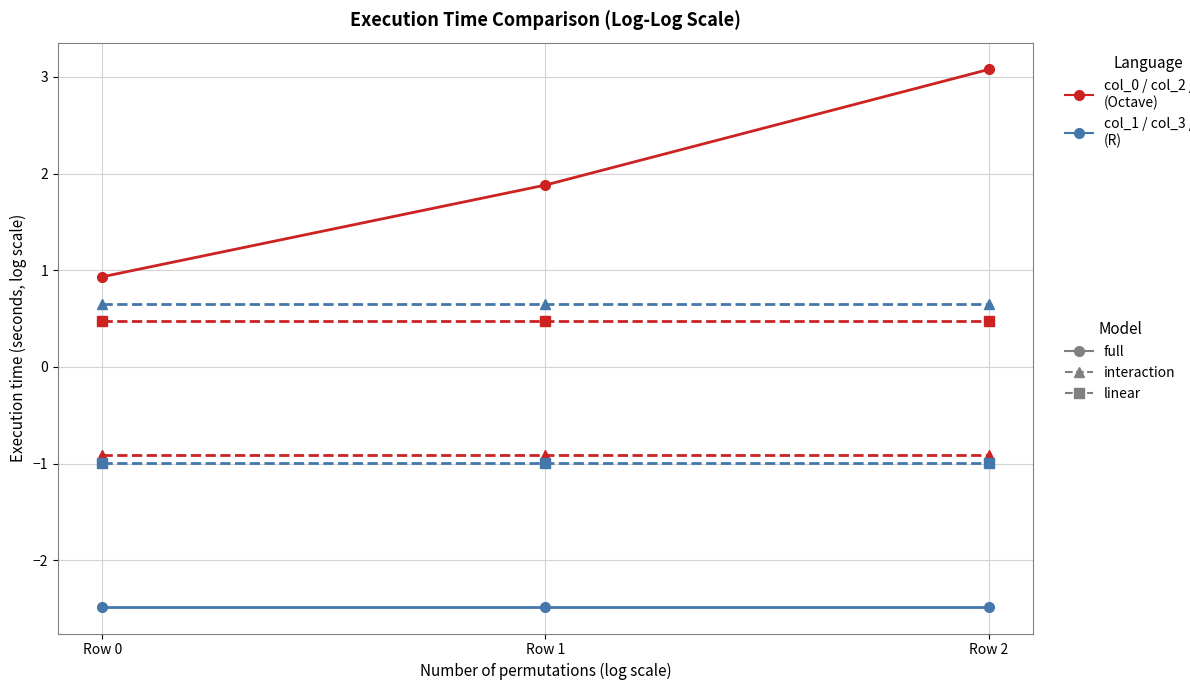

How many lines are shown in the chart?

6